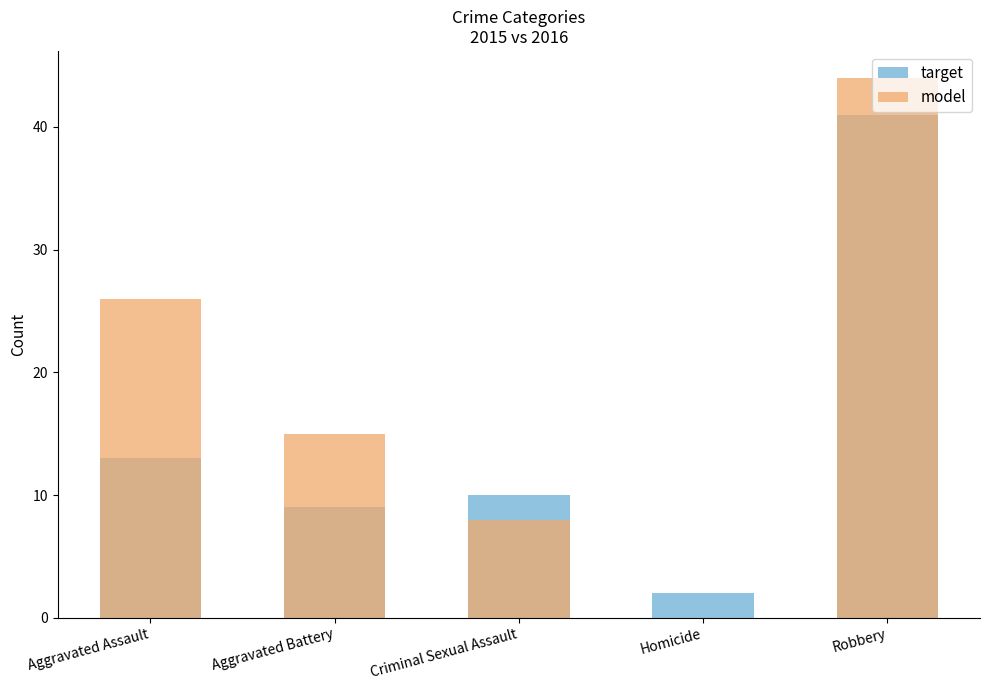

Which series has the widest spread of values?

model